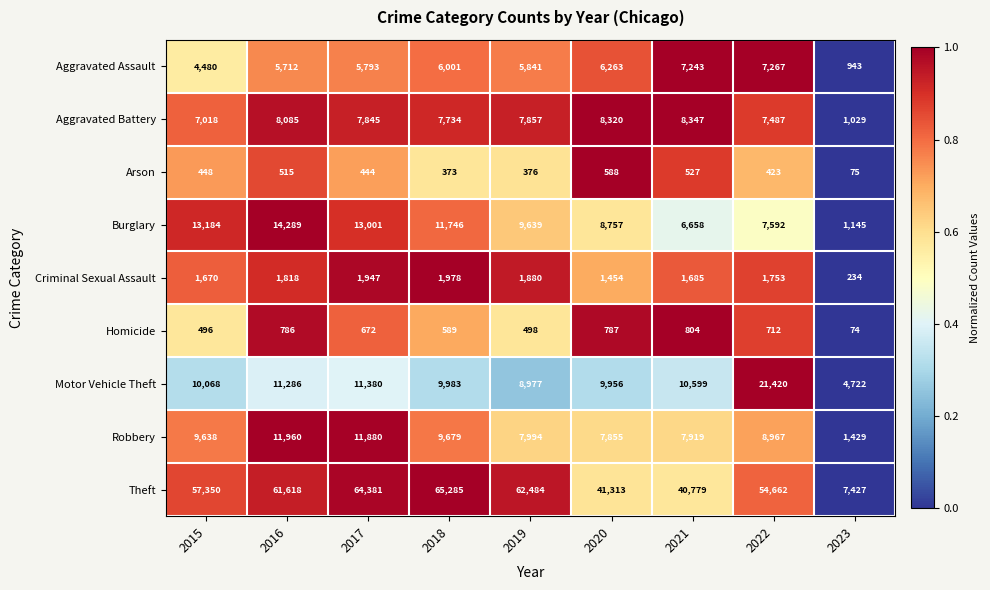

Is the value of Criminal Sexual Assault at 2023 greater than the value of Aggravated Battery at 2015?

No